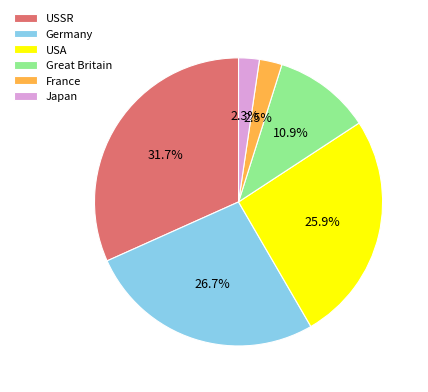

Which slice is the largest?

USSR